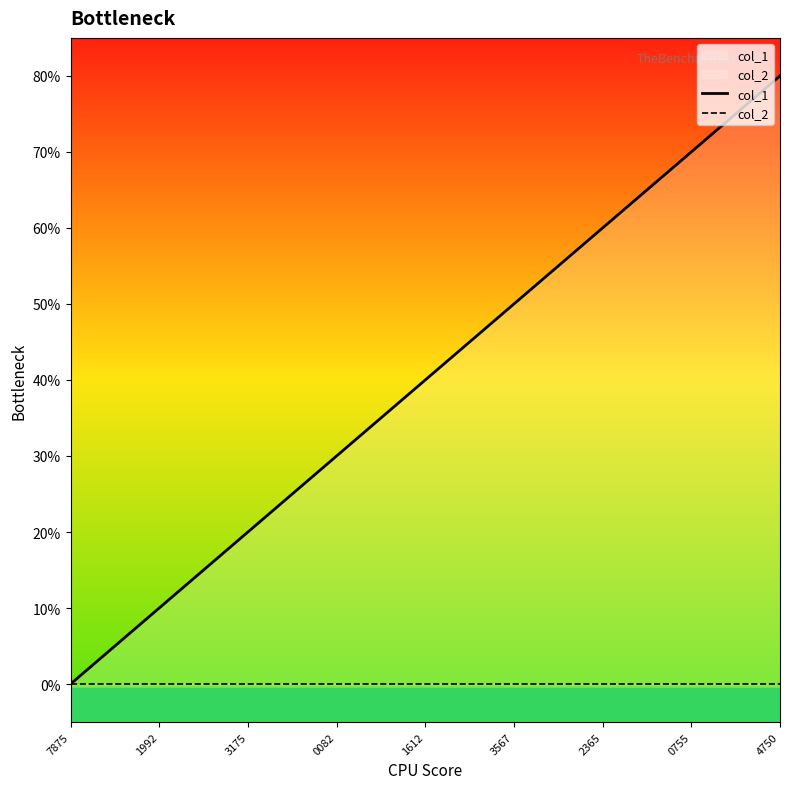

At how many categories does at least one series exceed 1?

7